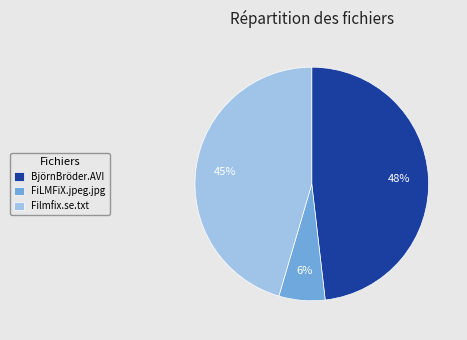

Between FiLMFiX.jpeg.jpg and Filmfix.se.txt, which is larger?

Filmfix.se.txt